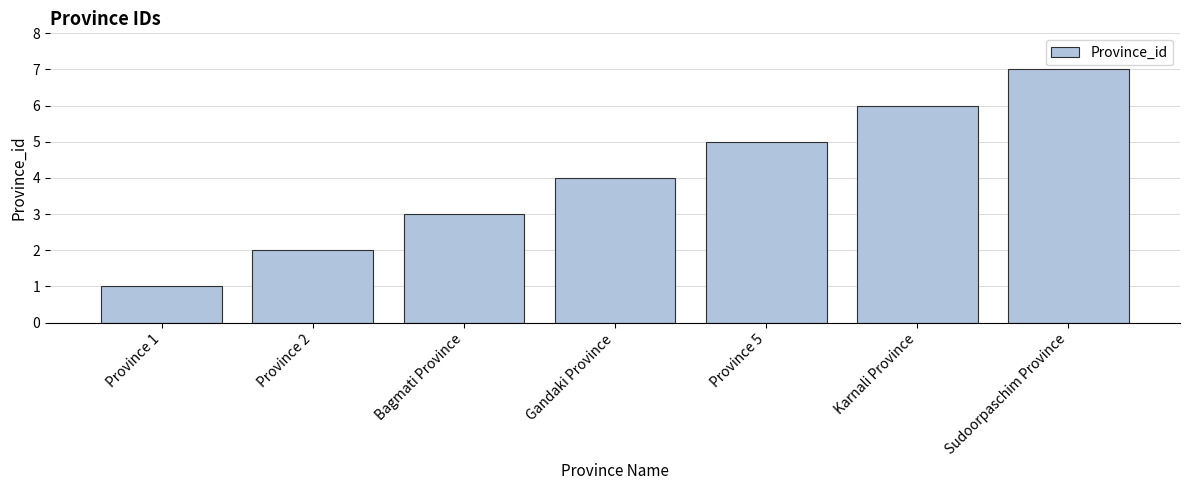

What is the difference between the maximum and minimum values?

6